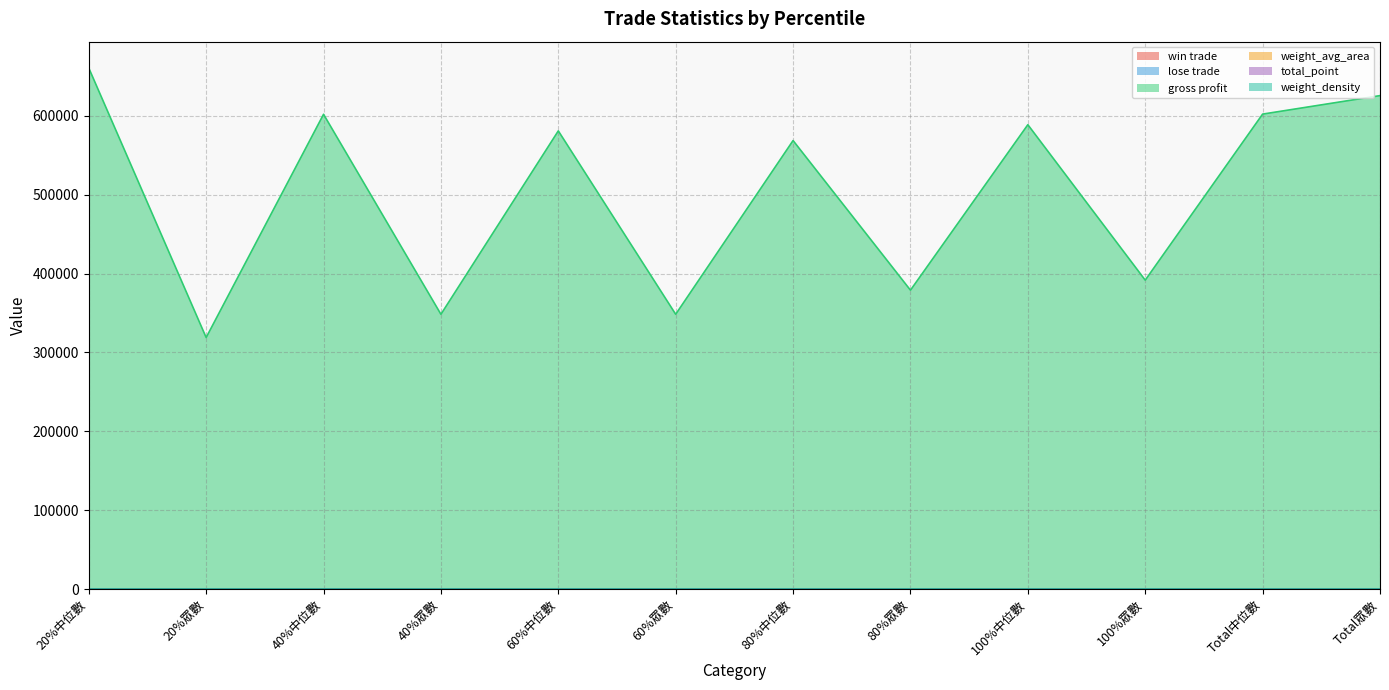

At how many categories does at least one series exceed 66799?

12